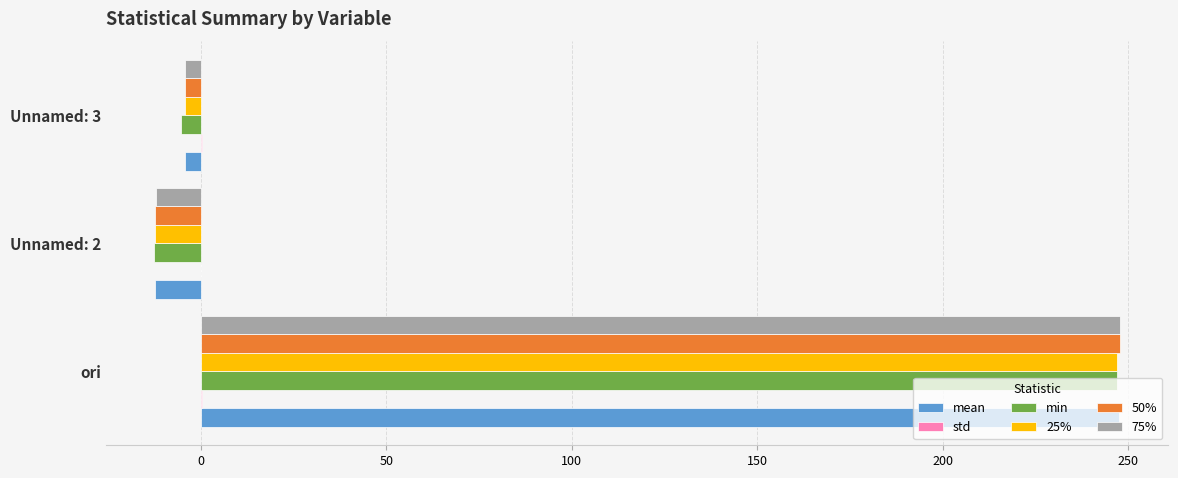

How many values in 50% are above zero?

1